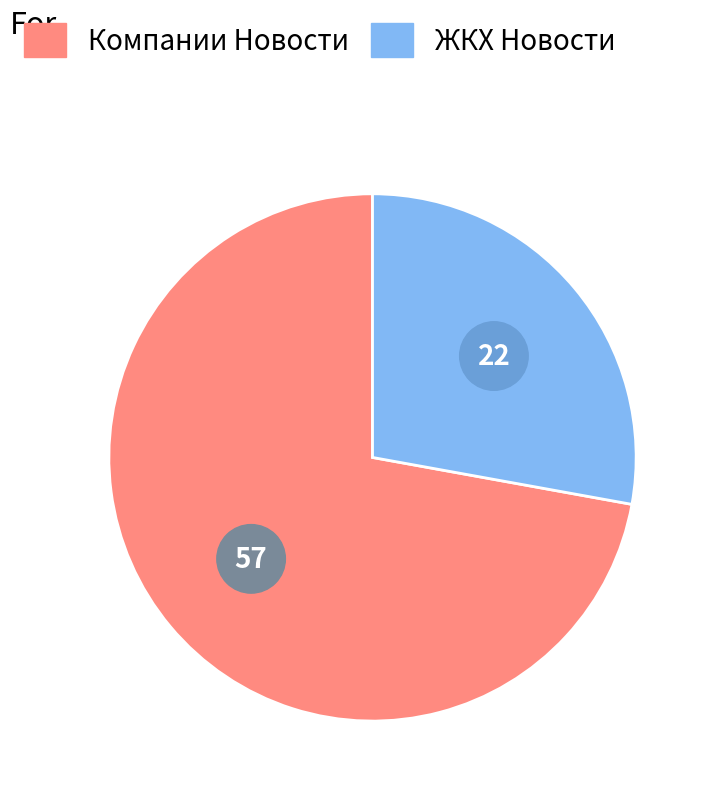

What percentage is the ЖКХ Новости slice, to the nearest percent?

28%